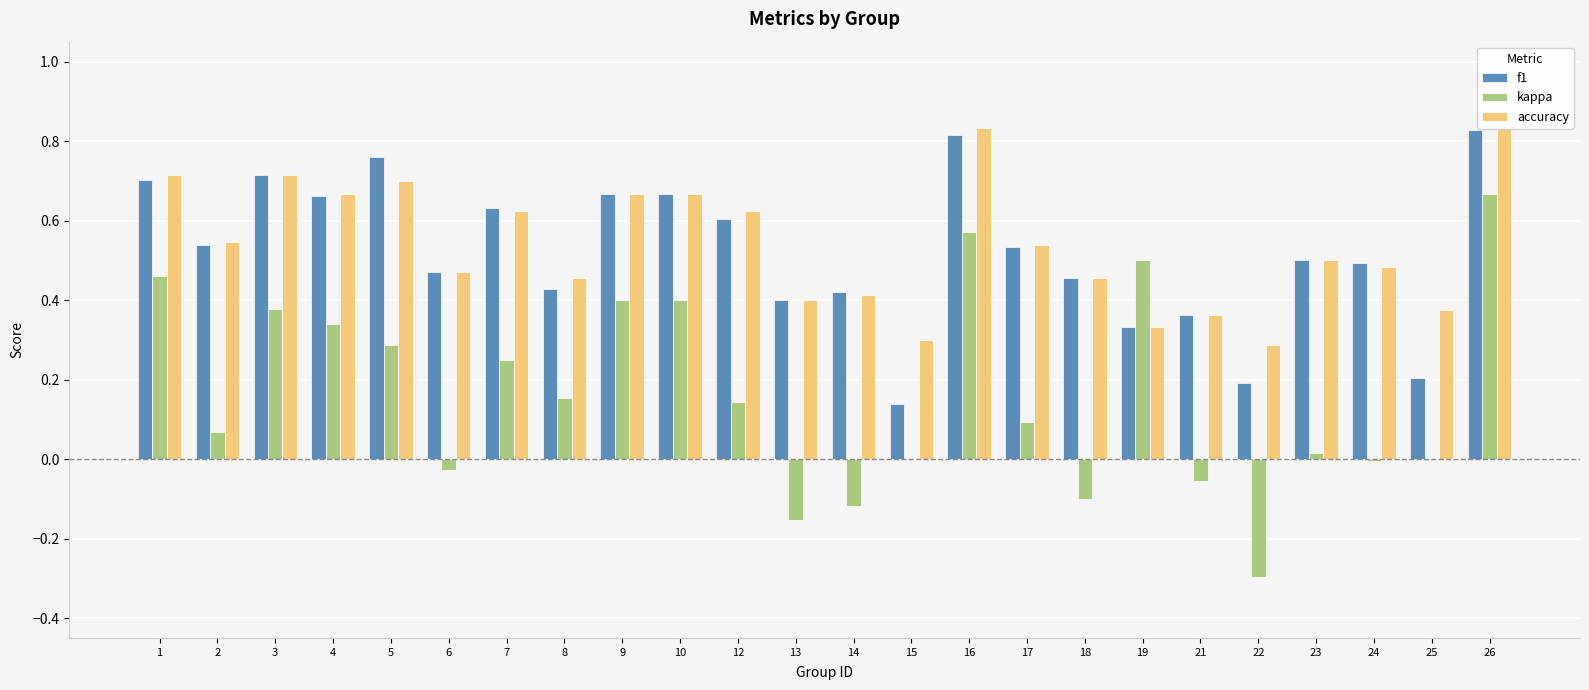

True or false: kappa has a value of -0.3 at 22.

True